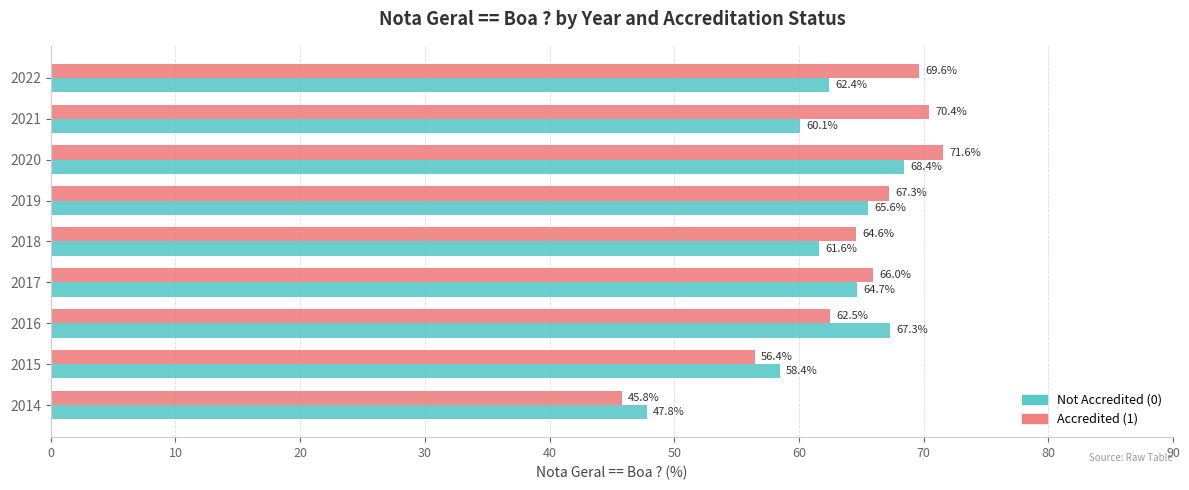

What are all the series names shown in the legend?

Not Accredited (0), Accredited (1)